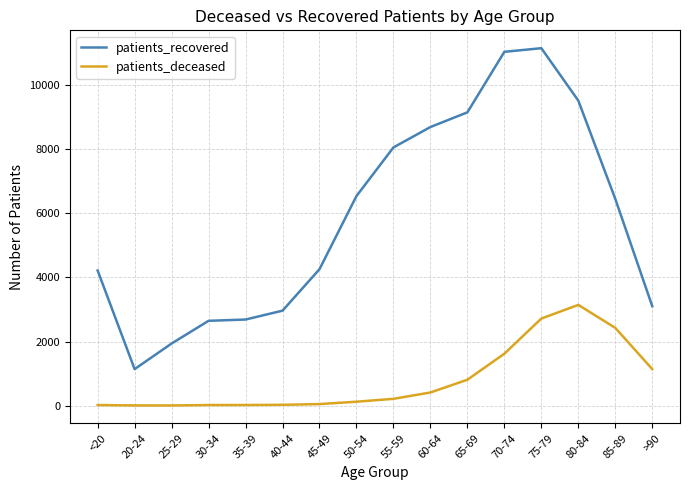

True or false: patients_recovered and patients_deceased cross at least once.

False